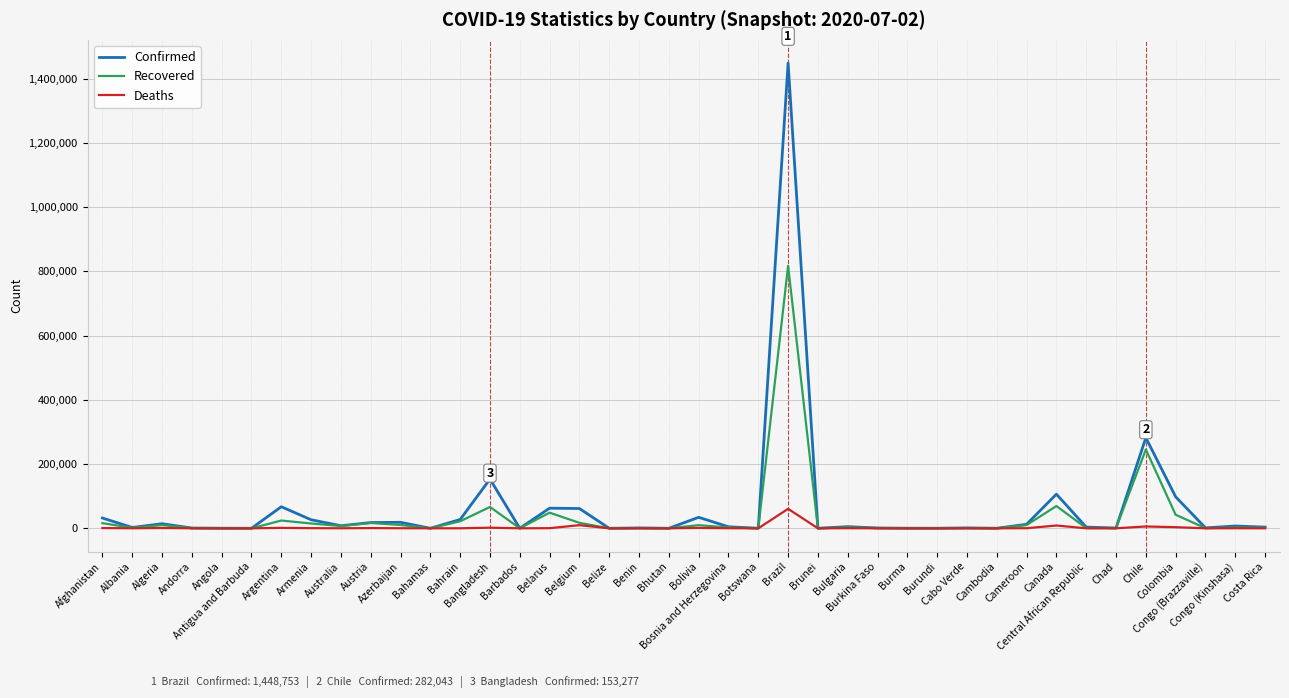

List the series in order of their peak value, lowest first.

Deaths, Recovered, Confirmed